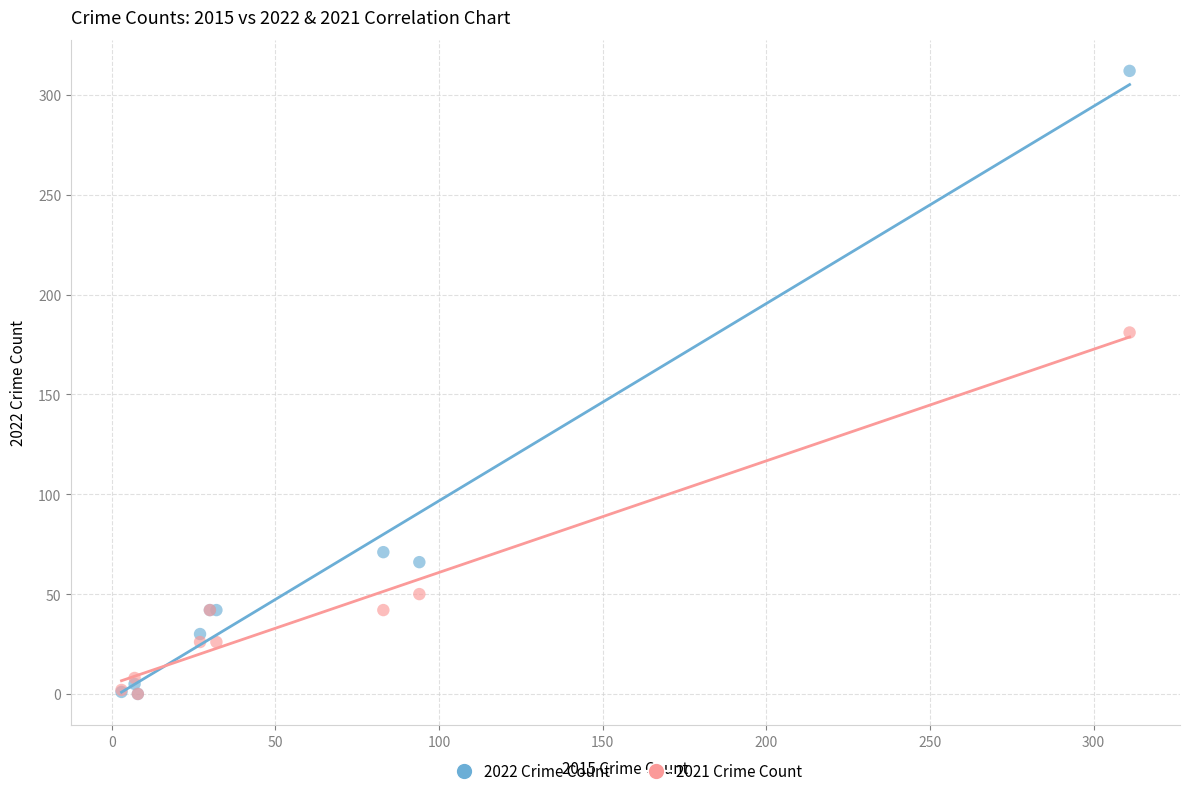

Which series reaches the maximum Y coordinate?

2022 Crime Count